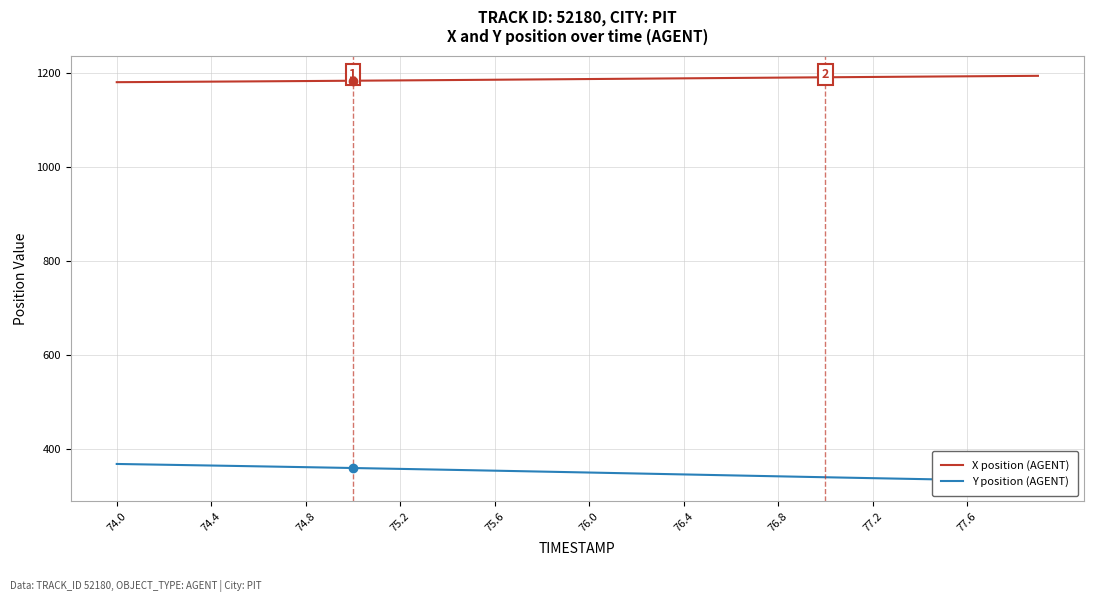

What is the smallest value displayed?

332.5